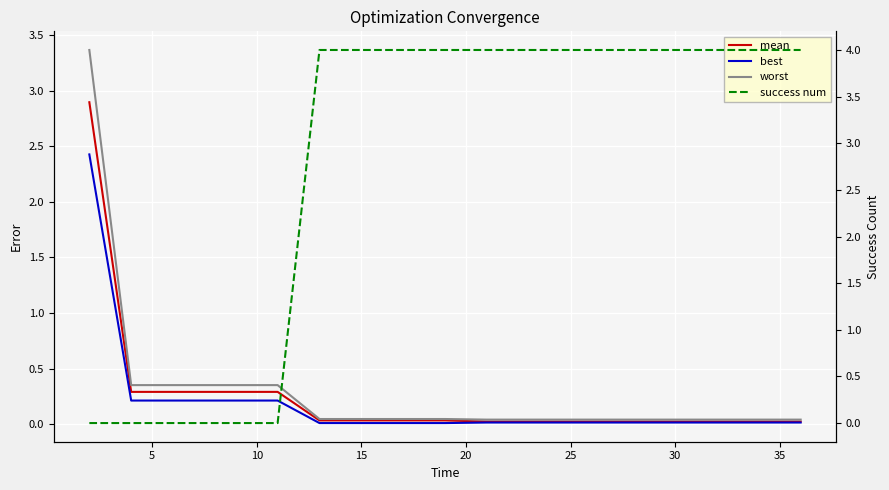

True or false: best and worst cross at least once.

False